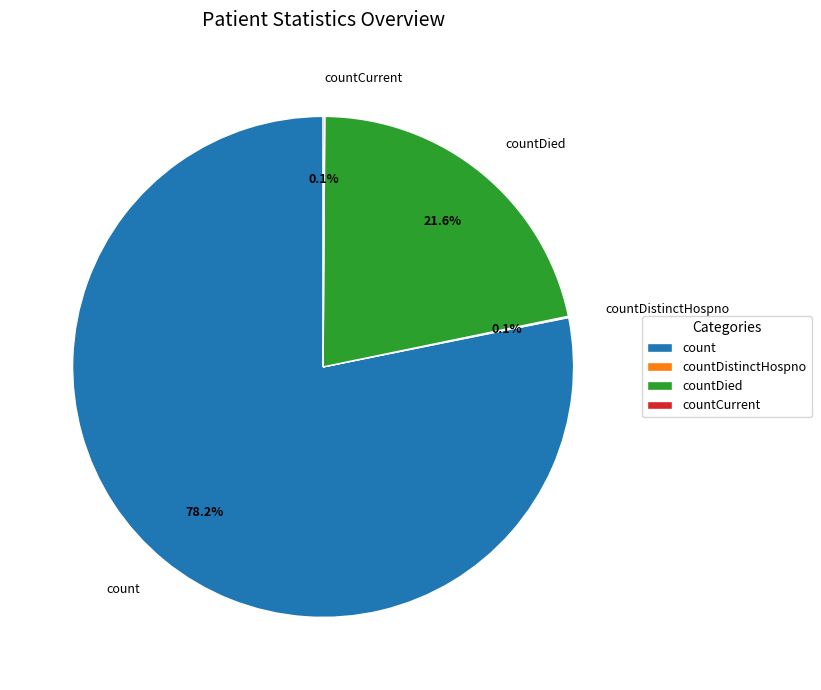

Which slice is the largest?

count